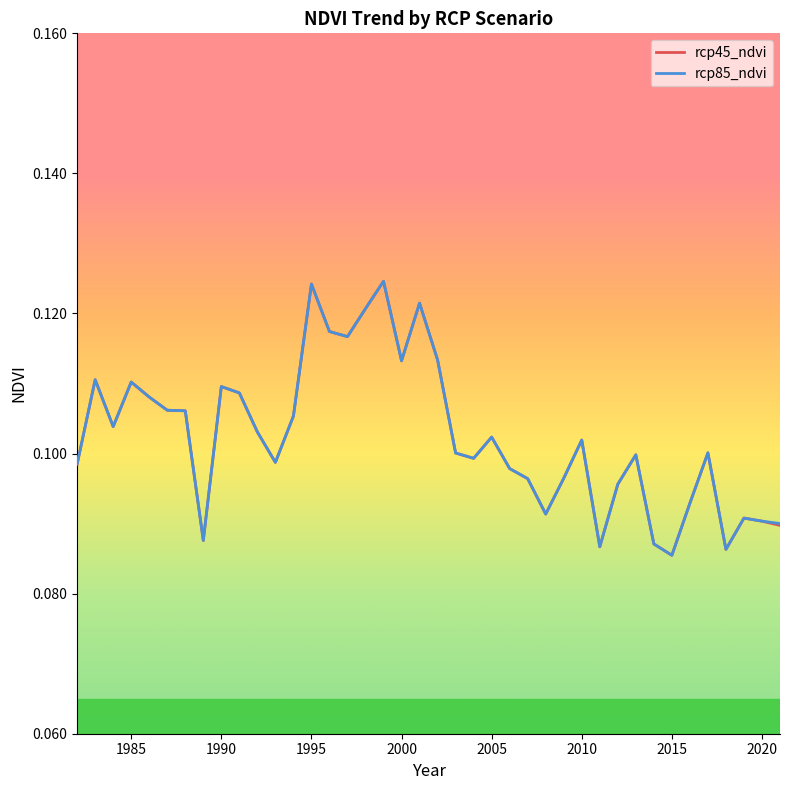

What are all the series names shown in the legend?

rcp45_ndvi, rcp85_ndvi